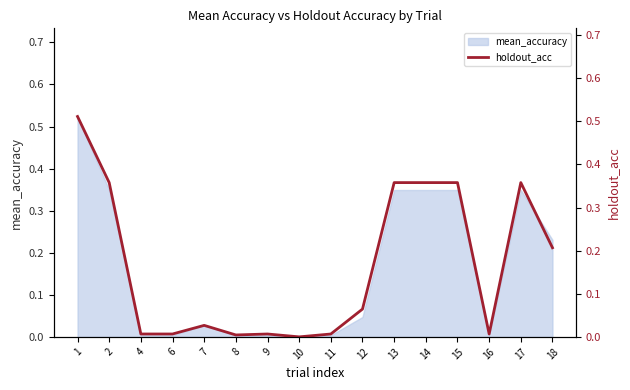

What is the sum of all values?

2.6